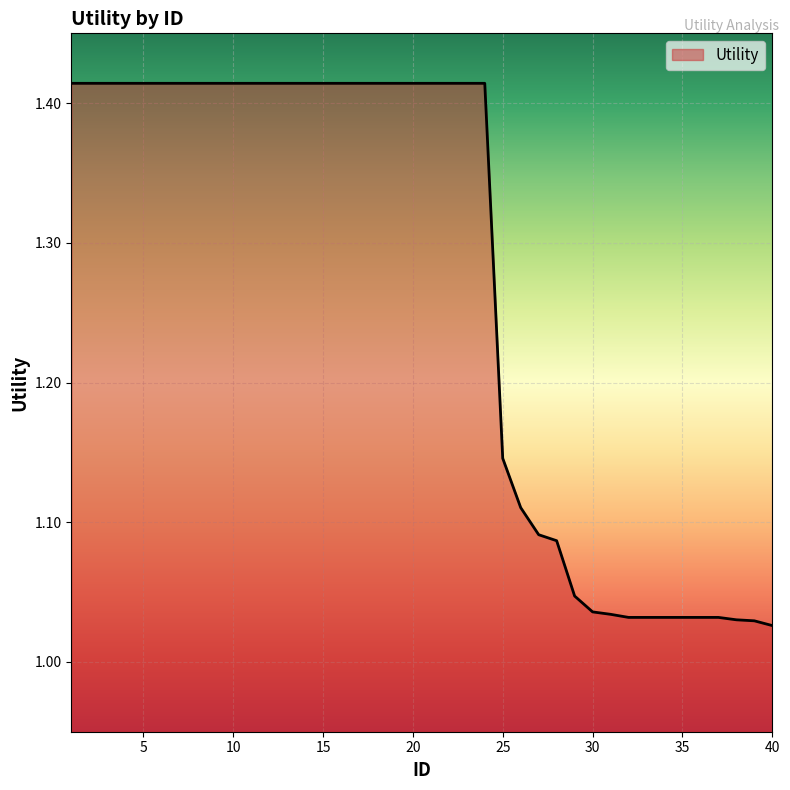

What is the difference between the maximum and minimum values?

0.4